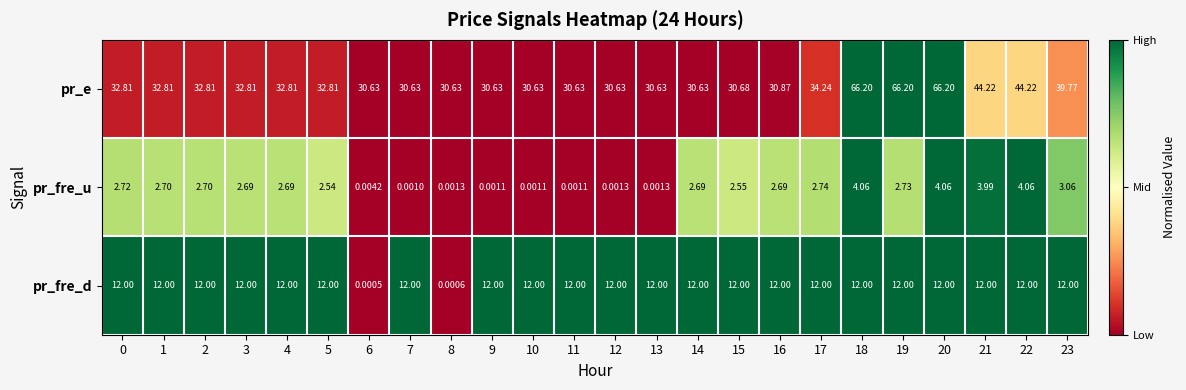

Between 22 and 23, which series saw the biggest shift?

pr_e